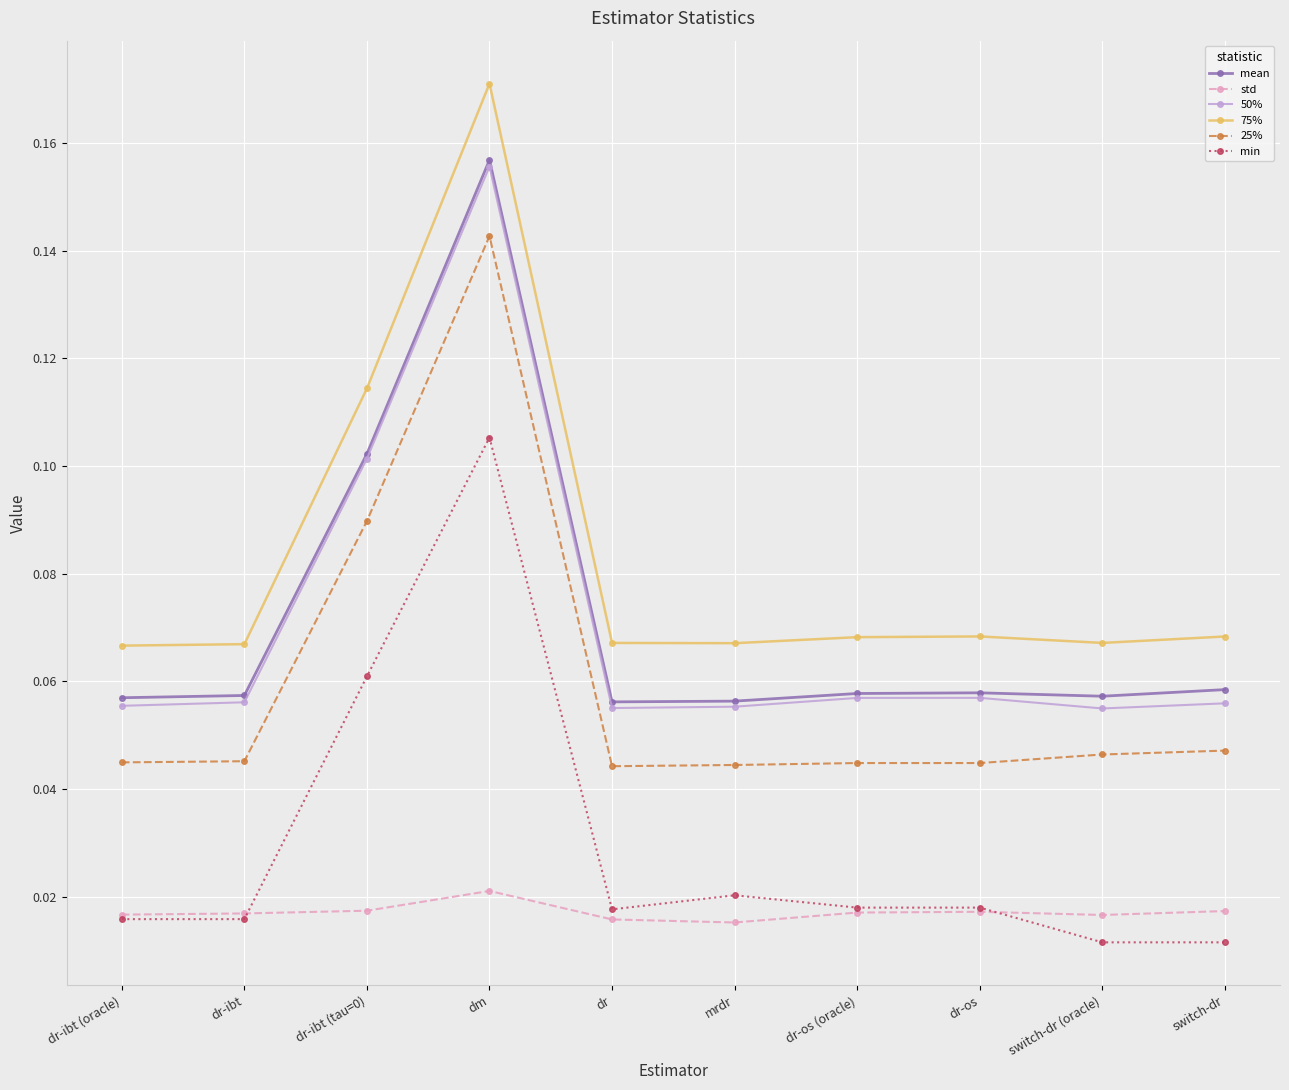

True or false: min and 25% intersect in this chart.

False